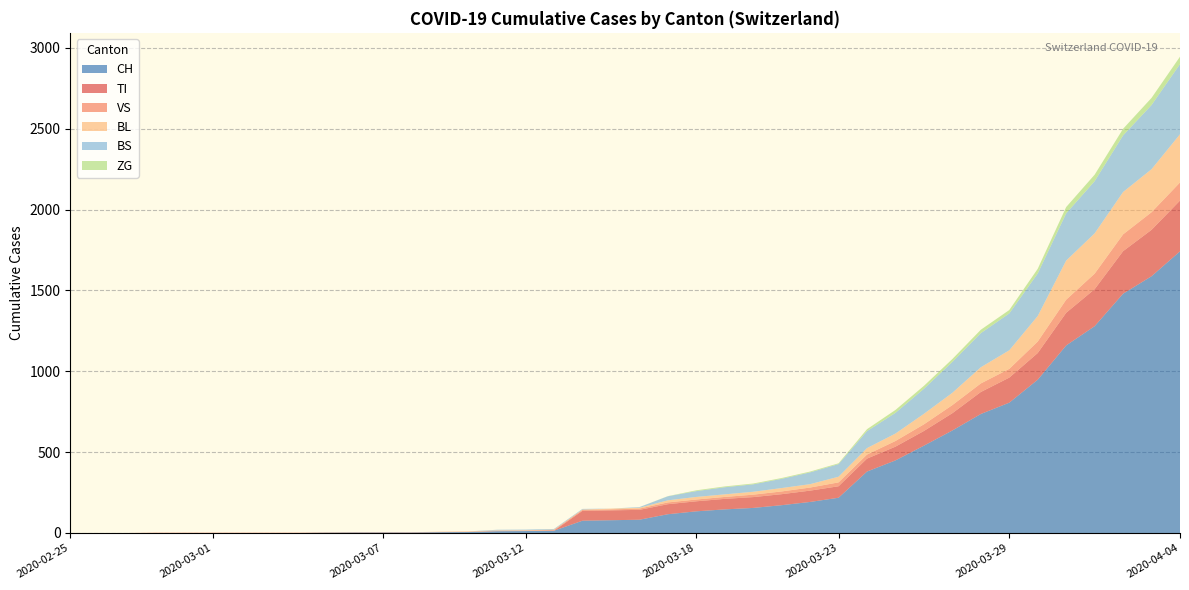

Reading left to right, transcribe all the data shown in this chart.

CH: 2020-02-25=0	2020-02-26=0	2020-02-27=0	2020-02-28=0	2020-02-29=0	2020-03-01=0	2020-03-02=0	2020-03-03=0	2020-03-04=0	2020-03-05=2	2020-03-06=3	2020-03-07=3	2020-03-08=3	2020-03-09=5	2020-03-10=6	2020-03-11=11	2020-03-12=12	2020-03-13=14	2020-03-14=76	2020-03-15=79	2020-03-16=82	2020-03-17=116	2020-03-18=134	2020-03-19=146	2020-03-20=155	2020-03-21=172	2020-03-22=192	2020-03-23=218	2020-03-24=380	2020-03-25=449	2020-03-26=540	2020-03-27=634	2020-03-28=736	2020-03-29=806	2020-03-30=948	2020-03-31=1160	2020-04-01=1279	2020-04-02=1480	2020-04-03=1588	2020-04-04=1742
TI: 2020-02-25=0	2020-02-26=0	2020-02-27=0	2020-02-28=0	2020-02-29=0	2020-03-01=0	2020-03-02=0	2020-03-03=0	2020-03-04=0	2020-03-05=0	2020-03-06=0	2020-03-07=0	2020-03-08=0	2020-03-09=0	2020-03-10=0	2020-03-11=0	2020-03-12=0	2020-03-13=0	2020-03-14=61	2020-03-15=61	2020-03-16=61	2020-03-17=62	2020-03-18=62	2020-03-19=65	2020-03-20=67	2020-03-21=68	2020-03-22=70	2020-03-23=71	2020-03-24=80	2020-03-25=85	2020-03-26=91	2020-03-27=107	2020-03-28=136	2020-03-29=155	2020-03-30=165	2020-03-31=202	2020-04-01=229	2020-04-02=263	2020-04-03=287	2020-04-04=314
VS: 2020-02-25=0	2020-02-26=0	2020-02-27=0	2020-02-28=2	2020-02-29=2	2020-03-01=2	2020-03-02=2	2020-03-03=2	2020-03-04=2	2020-03-05=2	2020-03-06=2	2020-03-07=2	2020-03-08=2	2020-03-09=2	2020-03-10=2	2020-03-11=3	2020-03-12=3	2020-03-13=5	2020-03-14=6	2020-03-15=6	2020-03-16=8	2020-03-17=11	2020-03-18=11	2020-03-19=12	2020-03-20=15	2020-03-21=17	2020-03-22=19	2020-03-23=24	2020-03-24=25	2020-03-25=35	2020-03-26=41	2020-03-27=50	2020-03-28=53	2020-03-29=54	2020-03-30=71	2020-03-31=81	2020-04-01=96	2020-04-02=104	2020-04-03=109	2020-04-04=112
BL: 2020-02-25=0	2020-02-26=0	2020-02-27=0	2020-02-28=0	2020-02-29=0	2020-03-01=0	2020-03-02=0	2020-03-03=0	2020-03-04=0	2020-03-05=0	2020-03-06=0	2020-03-07=0	2020-03-08=0	2020-03-09=1	2020-03-10=2	2020-03-11=2	2020-03-12=2	2020-03-13=2	2020-03-14=2	2020-03-15=5	2020-03-16=5	2020-03-17=13	2020-03-18=16	2020-03-19=16	2020-03-20=18	2020-03-21=21	2020-03-22=21	2020-03-23=35	2020-03-24=40	2020-03-25=46	2020-03-26=65	2020-03-27=76	2020-03-28=100	2020-03-29=115	2020-03-30=158	2020-03-31=242	2020-04-01=249	2020-04-02=262	2020-04-03=266	2020-04-04=298
BS: 2020-02-25=0	2020-02-26=0	2020-02-27=0	2020-02-28=0	2020-02-29=0	2020-03-01=0	2020-03-02=0	2020-03-03=0	2020-03-04=0	2020-03-05=0	2020-03-06=0	2020-03-07=0	2020-03-08=0	2020-03-09=0	2020-03-10=0	2020-03-11=4	2020-03-12=4	2020-03-13=4	2020-03-14=4	2020-03-15=0	2020-03-16=4	2020-03-17=25	2020-03-18=36	2020-03-19=44	2020-03-20=46	2020-03-21=57	2020-03-22=73	2020-03-23=78	2020-03-24=105	2020-03-25=128	2020-03-26=155	2020-03-27=191	2020-03-28=211	2020-03-29=228	2020-03-30=263	2020-03-31=292	2020-04-01=323	2020-04-02=350	2020-04-03=397	2020-04-04=434
ZG: 2020-02-25=0	2020-02-26=0	2020-02-27=0	2020-02-28=0	2020-02-29=0	2020-03-01=0	2020-03-02=0	2020-03-03=0	2020-03-04=0	2020-03-05=0	2020-03-06=0	2020-03-07=0	2020-03-08=0	2020-03-09=0	2020-03-10=0	2020-03-11=0	2020-03-12=0	2020-03-13=0	2020-03-14=0	2020-03-15=0	2020-03-16=0	2020-03-17=1	2020-03-18=5	2020-03-19=5	2020-03-20=5	2020-03-21=5	2020-03-22=5	2020-03-23=5	2020-03-24=12	2020-03-25=18	2020-03-26=18	2020-03-27=18	2020-03-28=21	2020-03-29=21	2020-03-30=29	2020-03-31=39	2020-04-01=40	2020-04-02=41	2020-04-03=44	2020-04-04=46